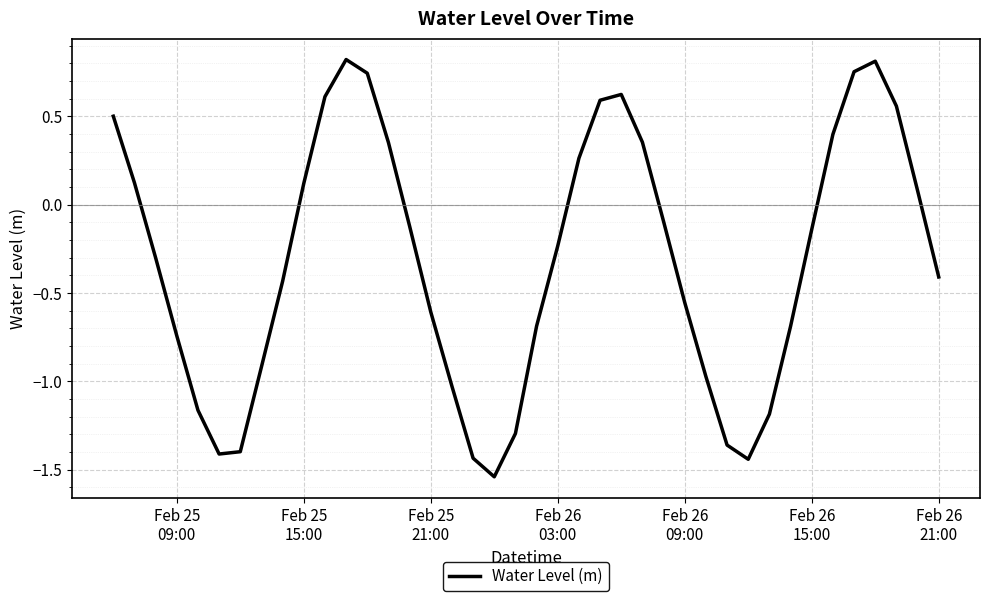

What is the difference between the maximum and minimum values?

2.4